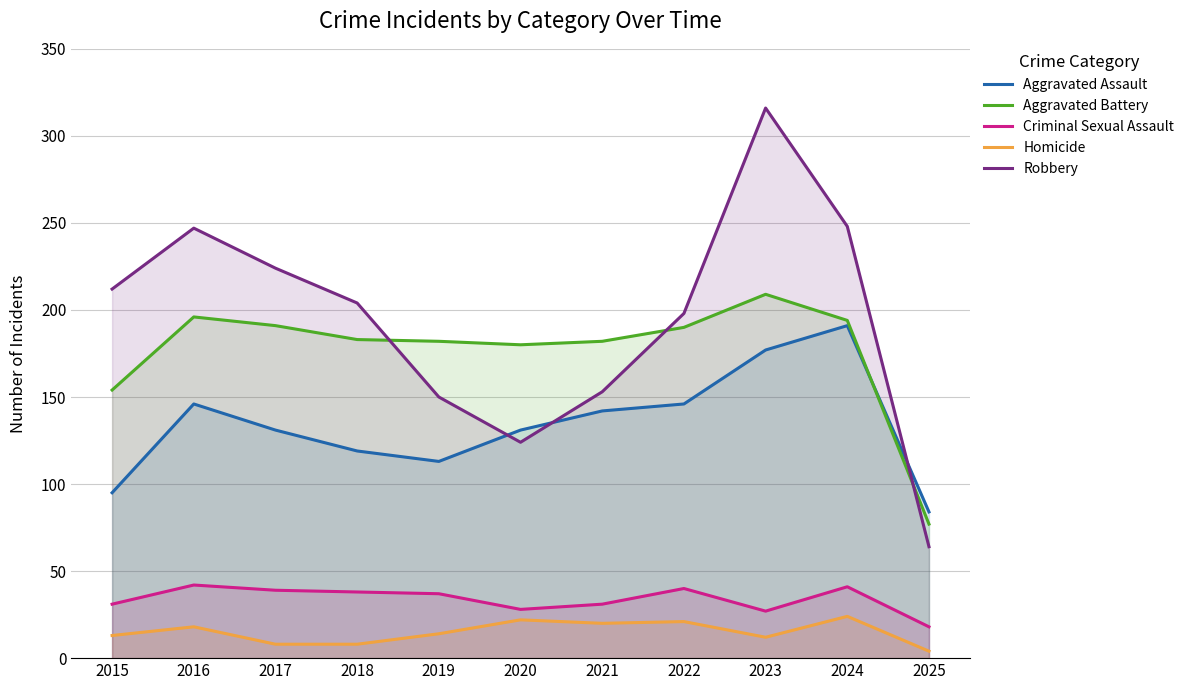

Reading left to right, list all the values displayed in this chart.

Aggravated Assault: 95	146	131	119	113	131	142	146	177	191	84
Aggravated Battery: 154	196	191	183	182	180	182	190	209	194	77
Criminal Sexual Assault: 31	42	39	38	37	28	31	40	27	41	18
Homicide: 13	18	8	8	14	22	20	21	12	24	4
Robbery: 212	247	224	204	150	124	153	198	316	248	64